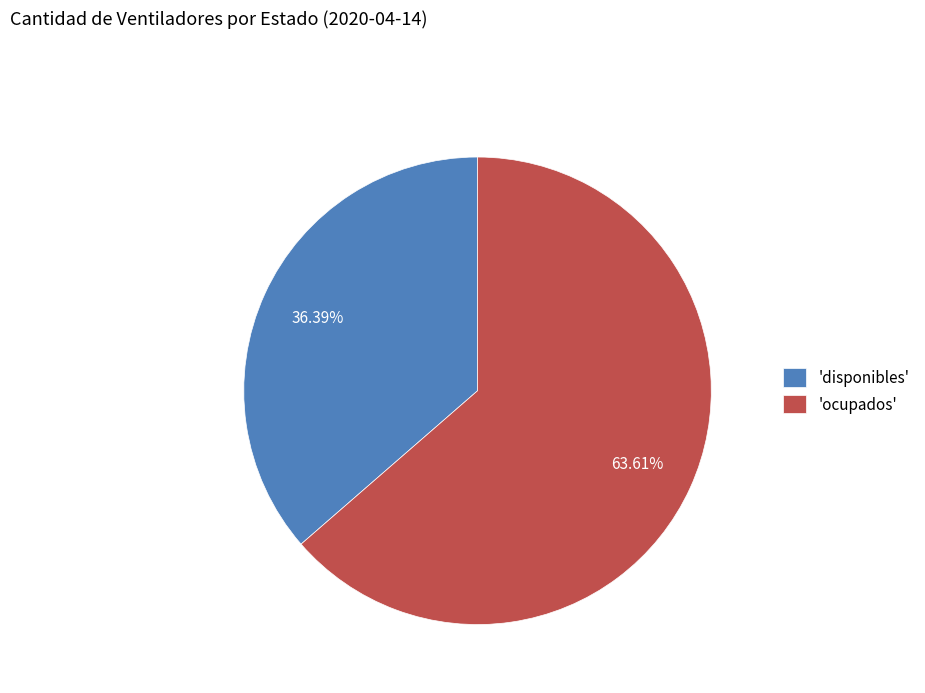

How many segments does this pie chart have?

2